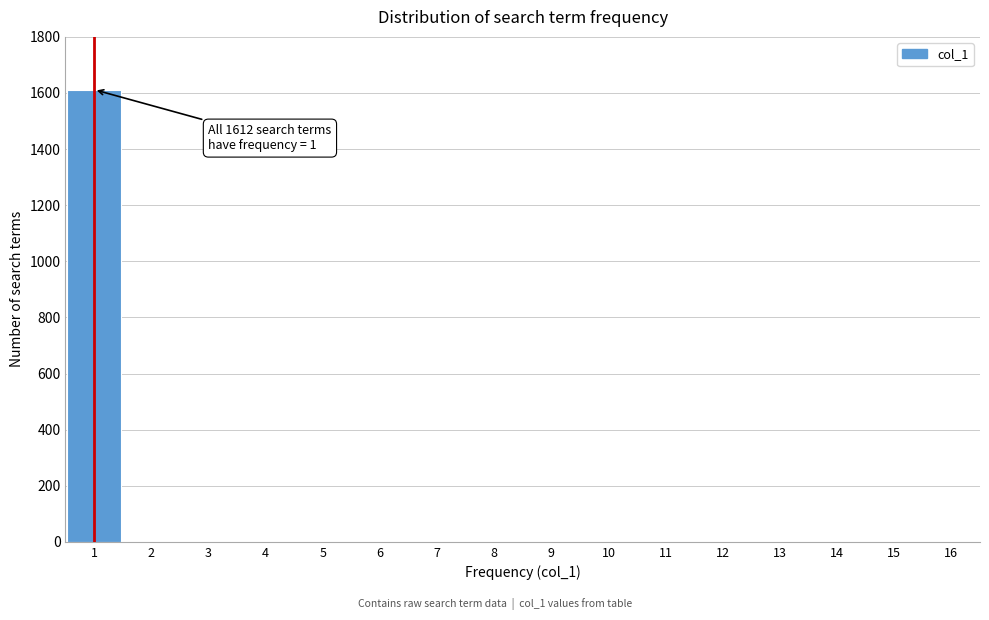

What is the greatest value displayed?

1612